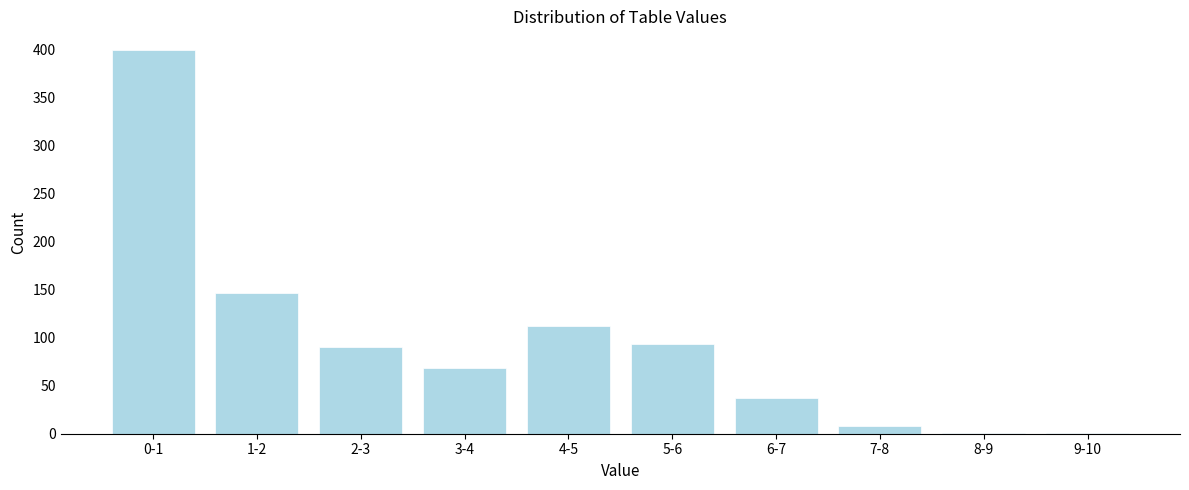

Reading right to left, transcribe all the data shown in this chart.

9-10=1	8-9=1	7-8=8	6-7=37	5-6=93	4-5=112	3-4=68	2-3=90	1-2=147	0-1=399